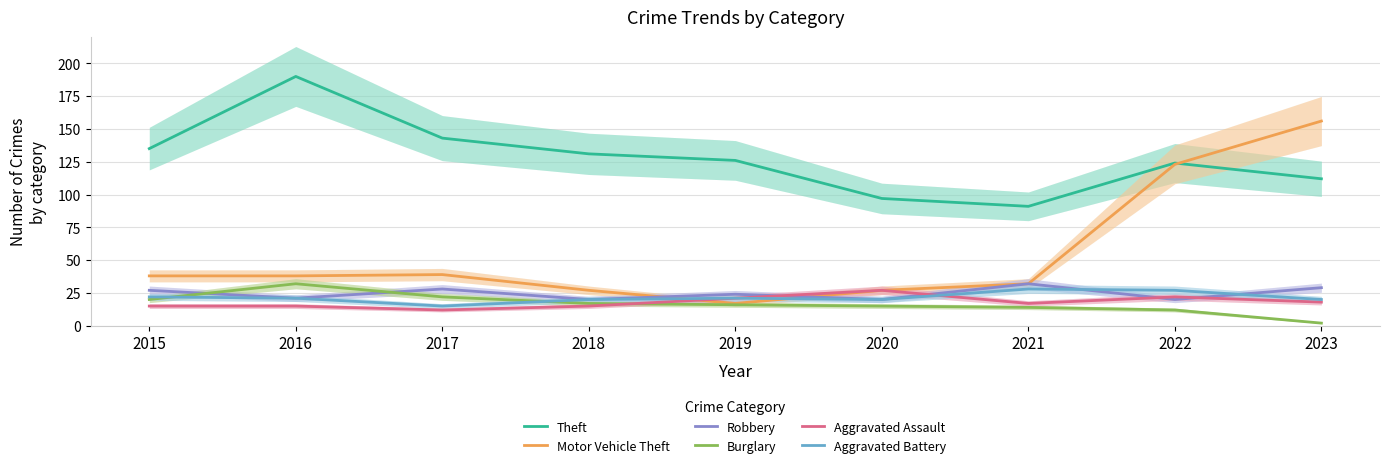

What is the difference between the Burglary values at 2021 and 2020?

1